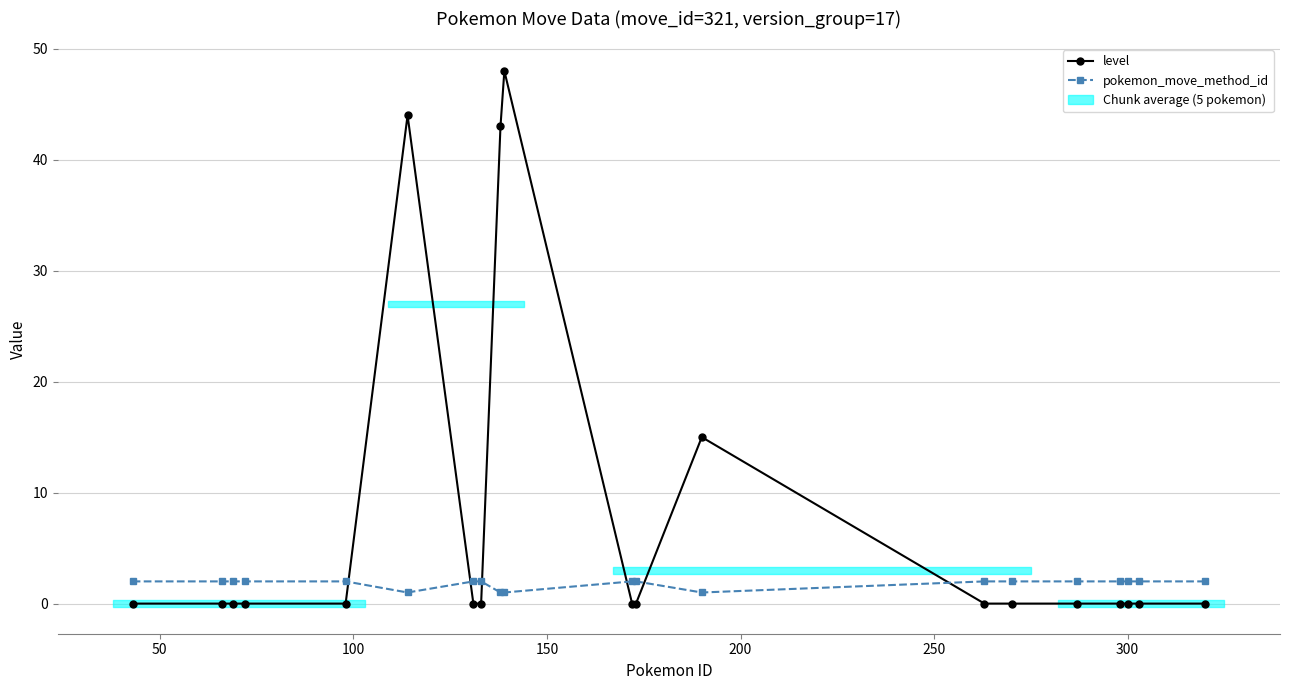

Which series has the largest total across all categories?

level